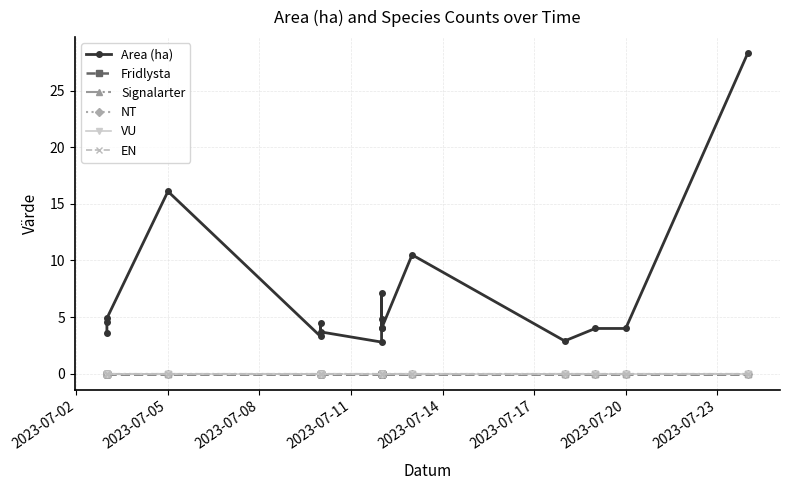

True or false: VU and Signalarter cross at least once.

False